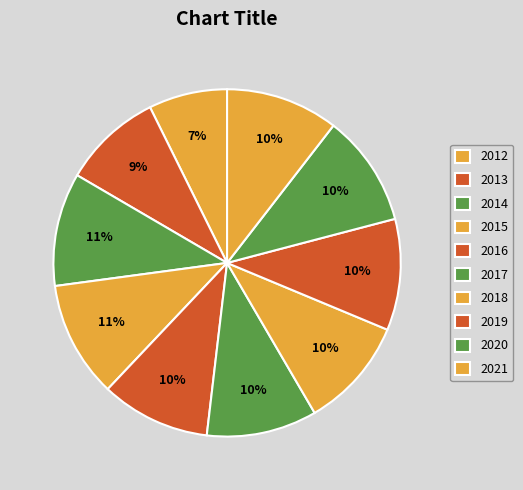

Which category has the biggest portion of the pie?

2015